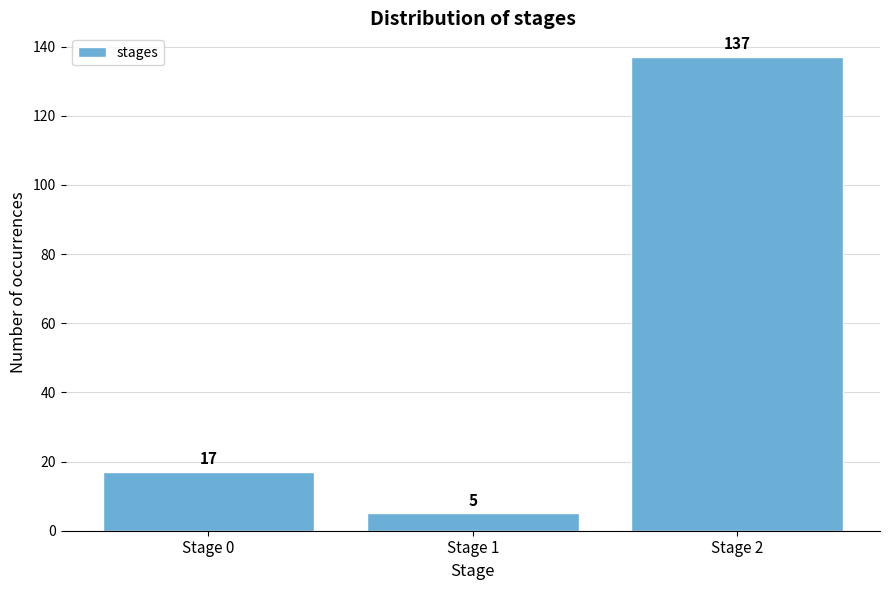

Reading right to left, transcribe all the data shown in this chart.

137	5	17